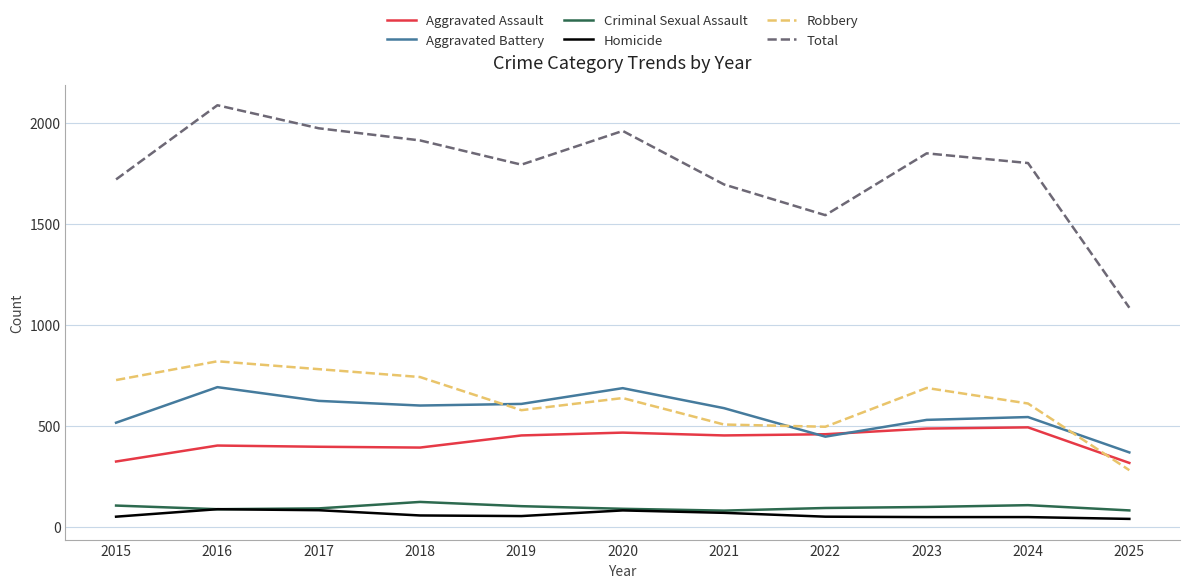

Is the value of Criminal Sexual Assault at 2022 greater than the value of Aggravated Assault at 2021?

No